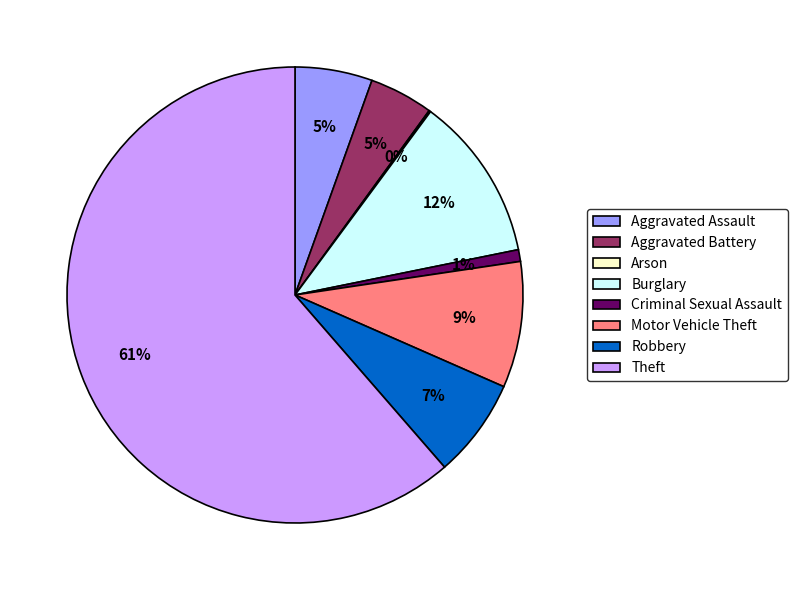

Is the sum of Robbery and Aggravated Assault greater than half?

No